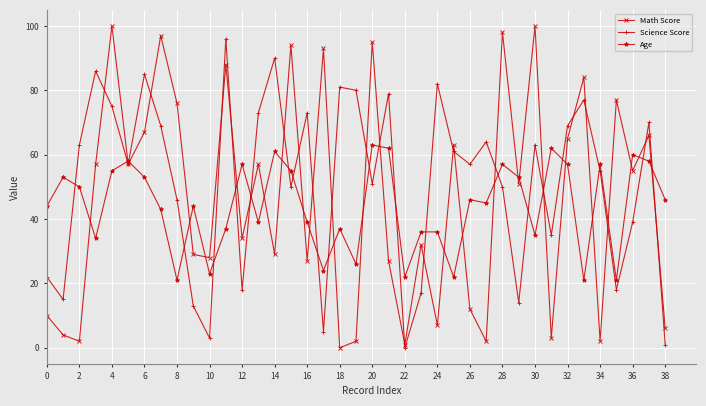

In Math Score, how many points are lower than both neighbors (excluding endpoints)?

14